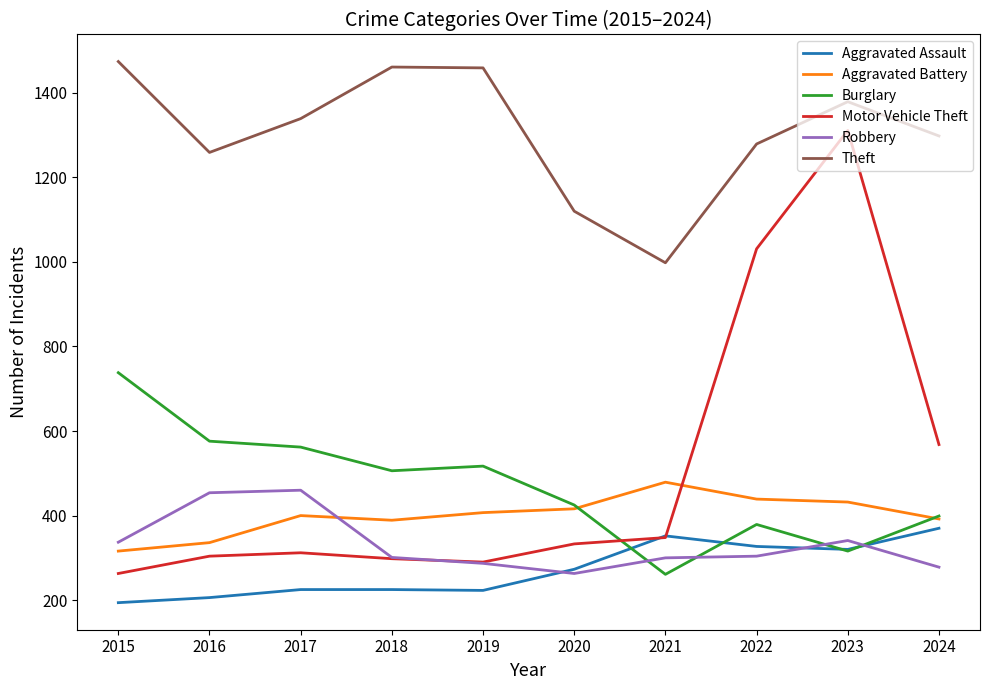

Does the chart display data point markers on the line(s)?

No